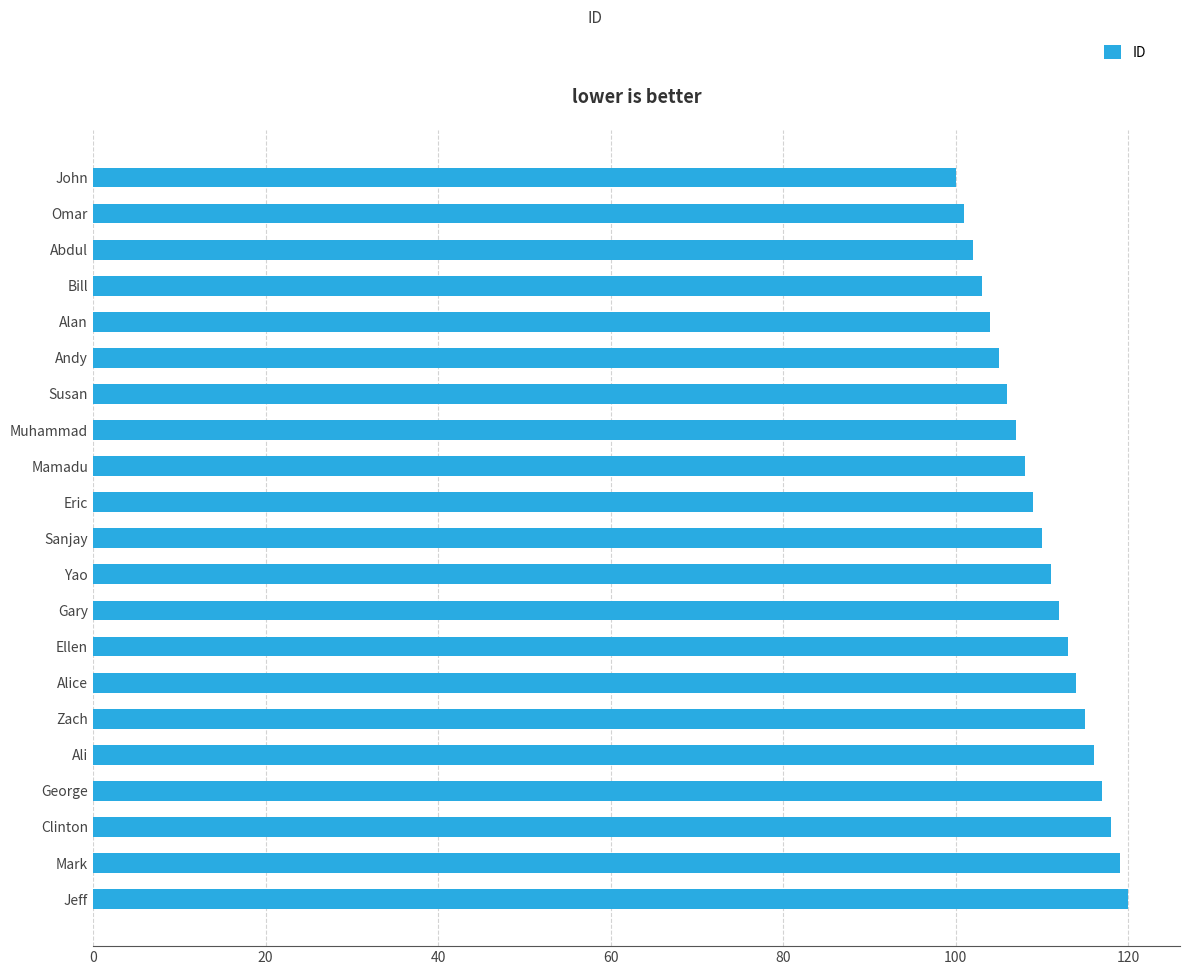

Between Mark and Zach, which is larger?

Mark